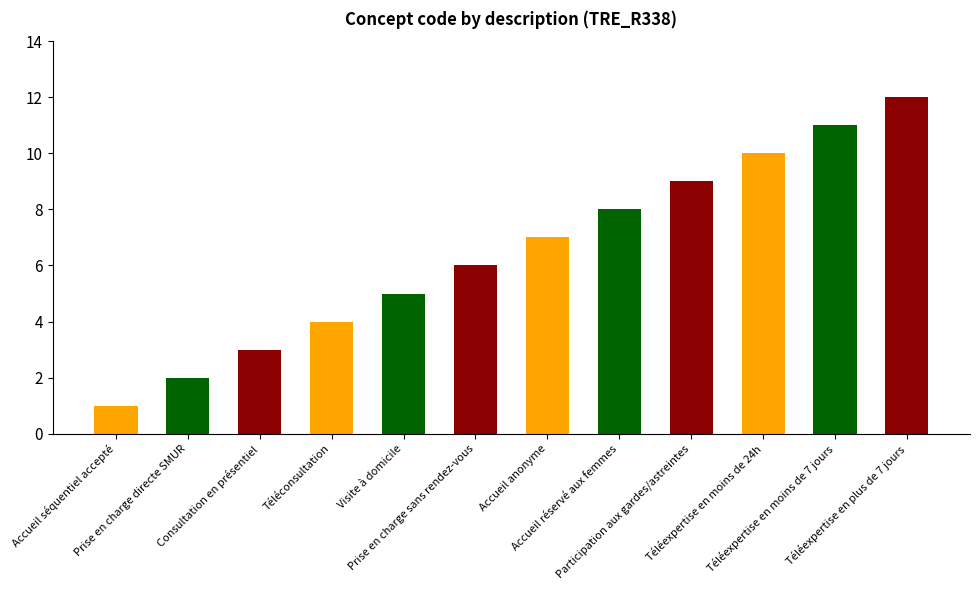

Reading left to right, extract all data points from this chart.

1	2	3	4	5	6	7	8	9	10	11	12